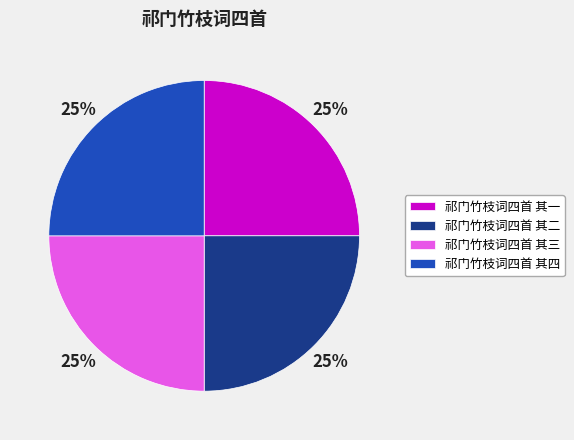

To the nearest percent, what portion does 祁门竹枝词四首 其四 represent?

25%